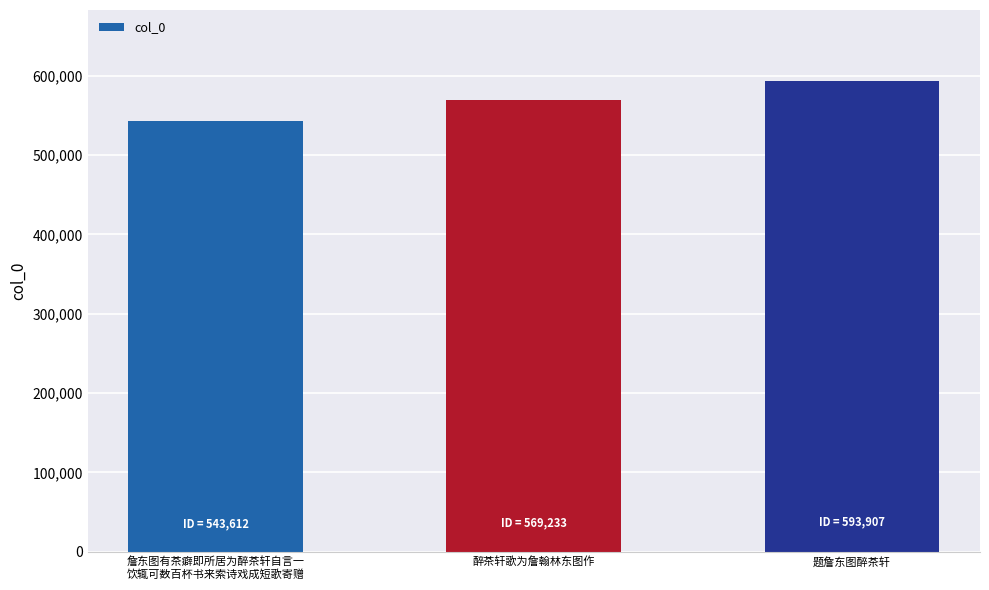

Is it true that the value at 醉茶轩歌为詹翰林东图作 is 569233?

True